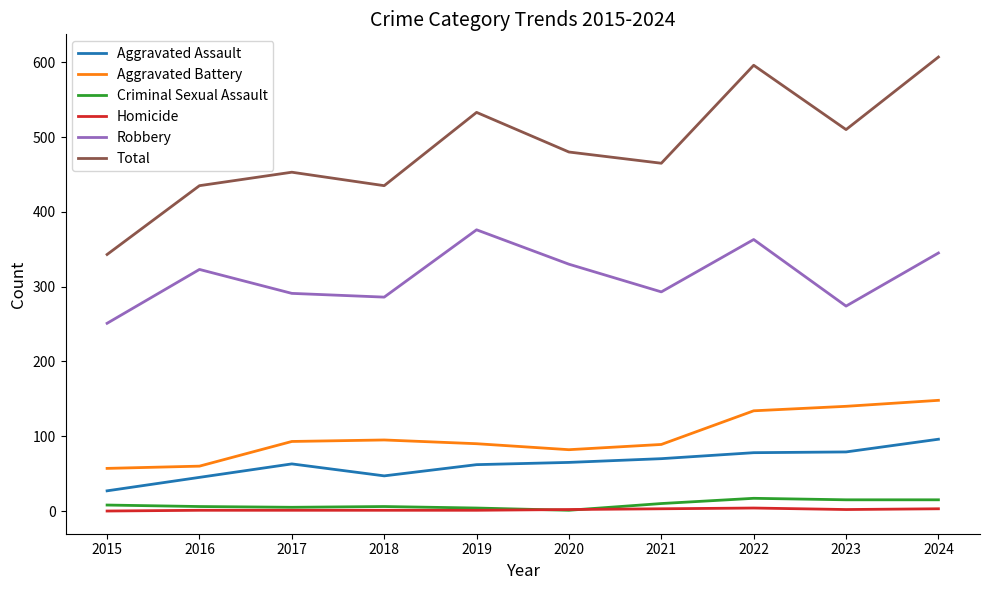

What is the spread (max minus min) of values at 2022?

592